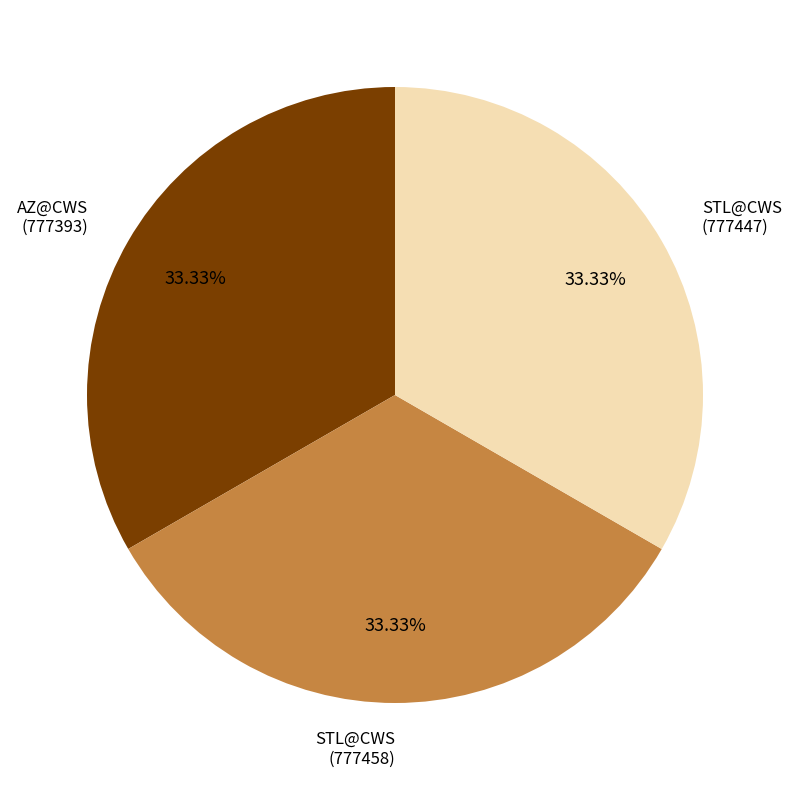

Does STL@CWS (777458) represent more than half of the total?

No